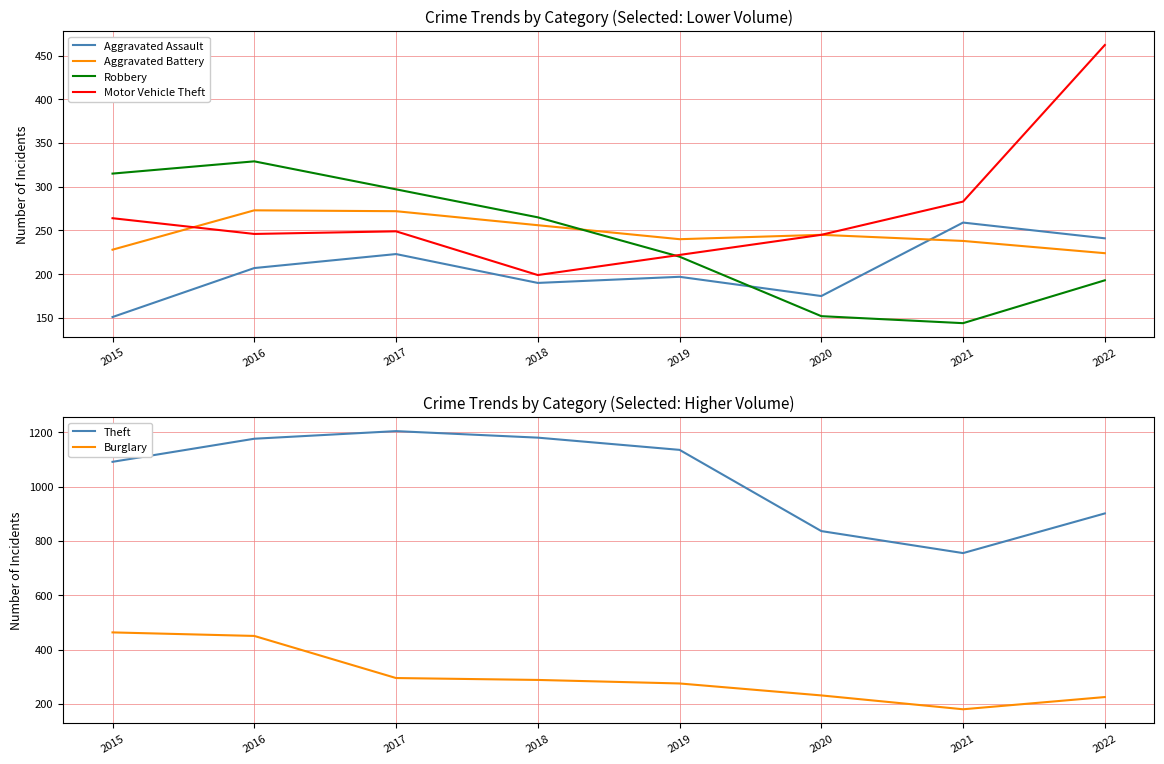

How many times do Robbery and Burglary cross each other?

2